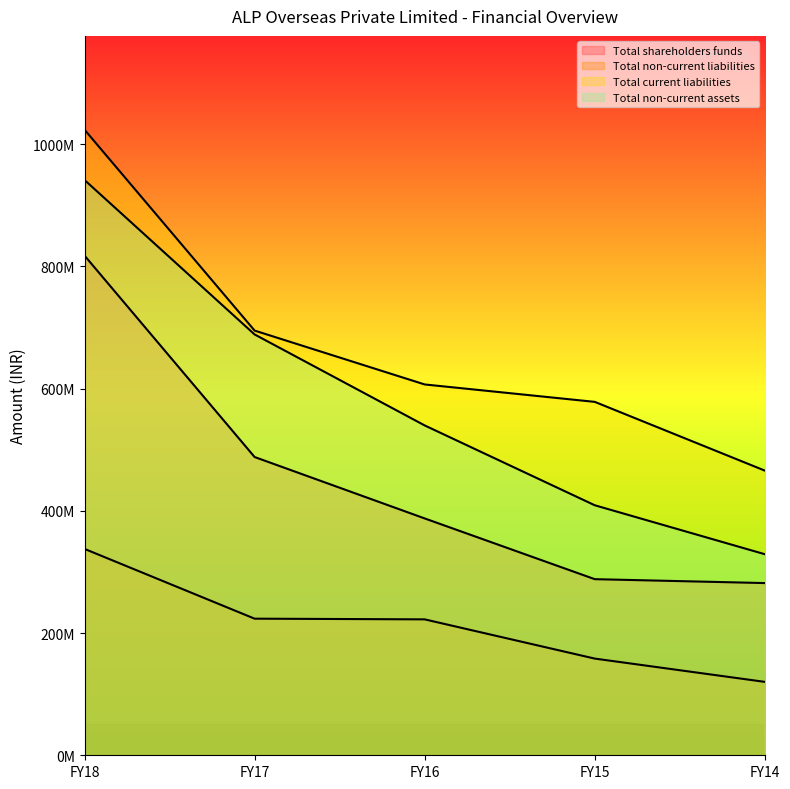

Rank the series at FY17 from highest to lowest value.

Total current liabilities, Total non-current assets, Total shareholders funds, Total non-current liabilities